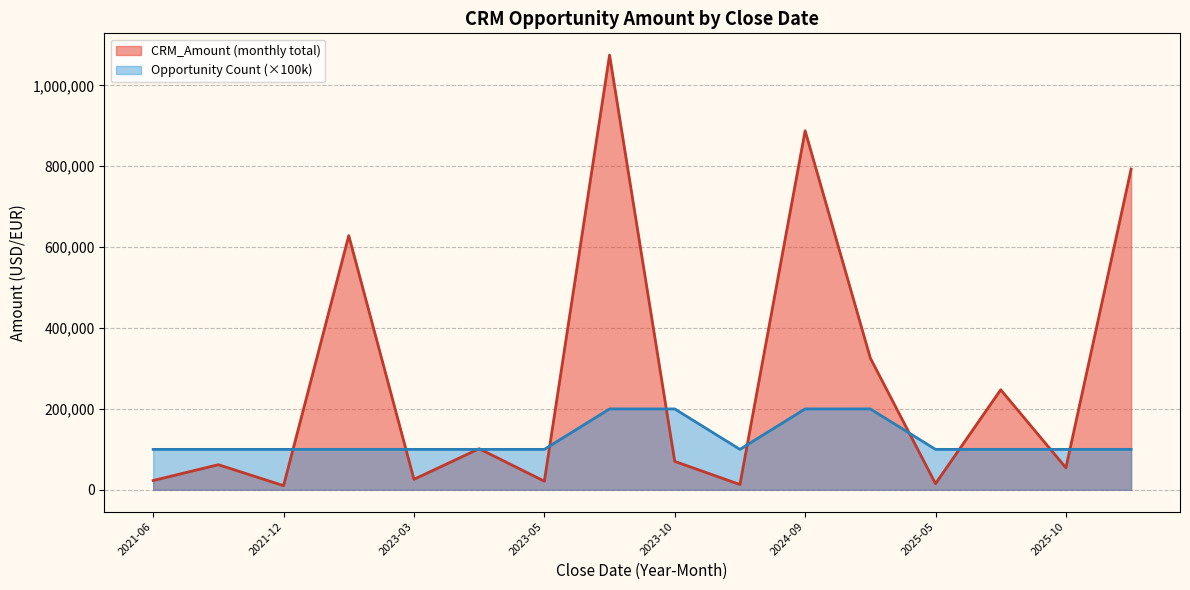

What is the difference between the maximum and minimum values in the AmountVariance series?

1065683.0